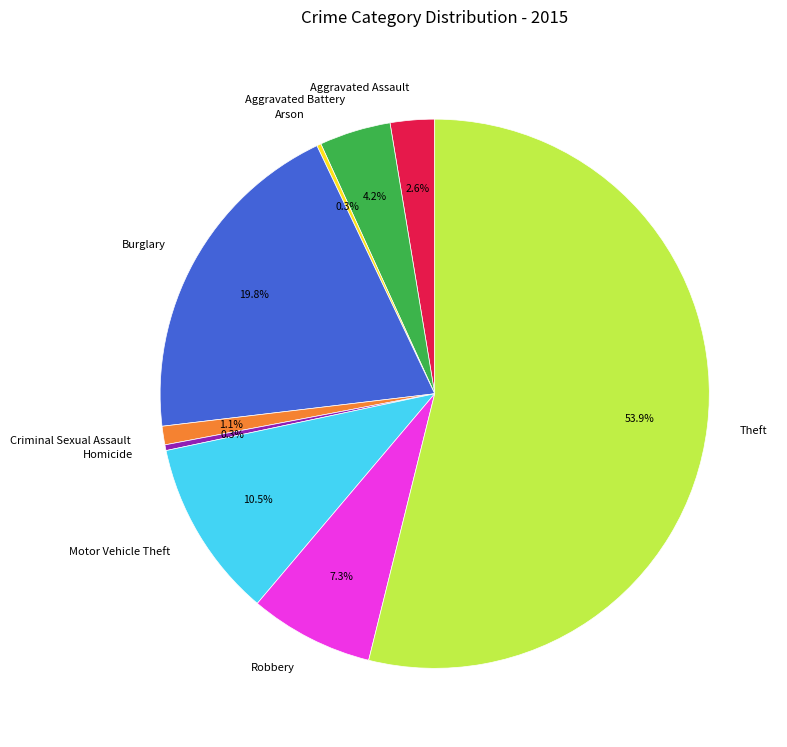

What is the ratio of the value at Theft to the value at Aggravated Battery?

12.8